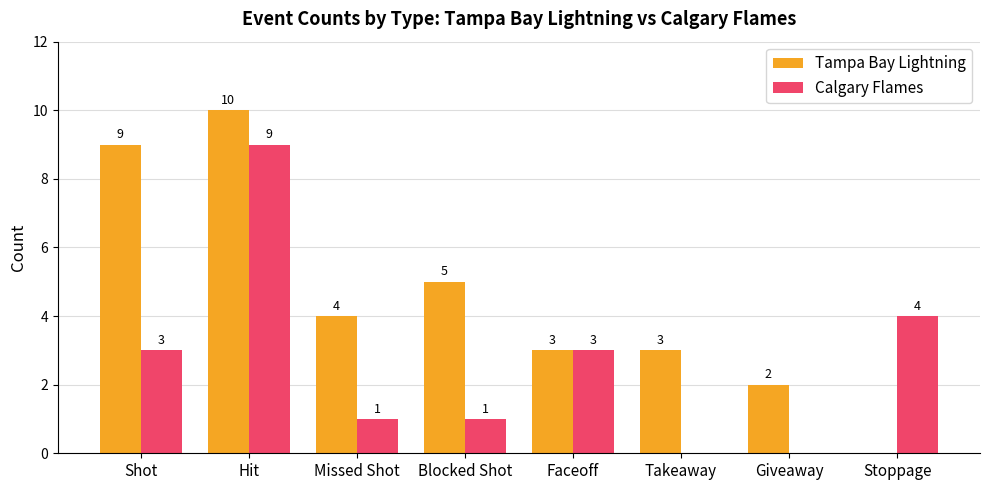

Reading left to right, list all the values displayed in this chart.

Tampa Bay Lightning: Shot=9	Hit=10	Missed Shot=4	Blocked Shot=5	Faceoff=3	Takeaway=3	Giveaway=2	Stoppage=0
Calgary Flames: Shot=3	Hit=9	Missed Shot=1	Blocked Shot=1	Faceoff=3	Takeaway=0	Giveaway=0	Stoppage=4